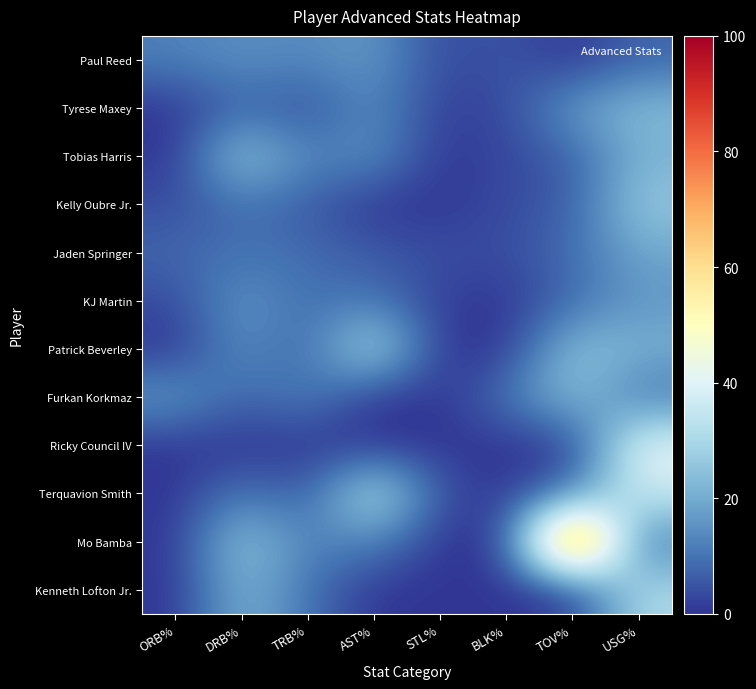

Reading right to left, extract all data points from this chart.

Paul Reed: USG%=7.8	TOV%=0.0	BLK%=5.5	STL%=3.0	AST%=17.0	TRB%=13.4	DRB%=15.0	ORB%=12.1
Tyrese Maxey: USG%=23.2	TOV%=17.6	BLK%=2.9	STL%=1.6	AST%=14.7	TRB%=3.5	DRB%=7.9	ORB%=0.0
Tobias Harris: USG%=21.3	TOV%=6.5	BLK%=2.9	STL%=0.0	AST%=15.7	TRB%=12.4	DRB%=27.9	ORB%=0.0
Kelly Oubre Jr.: USG%=26.5	TOV%=6.3	BLK%=3.5	STL%=0.0	AST%=0.0	TRB%=6.4	DRB%=9.6	ORB%=3.8
Jaden Springer: USG%=18.9	TOV%=9.2	BLK%=3.7	STL%=4.0	AST%=5.9	TRB%=8.9	DRB%=10.0	ORB%=8.0
KJ Martin: USG%=16.3	TOV%=8.7	BLK%=0.0	STL%=1.6	AST%=10.9	TRB%=9.1	DRB%=16.4	ORB%=3.3
Patrick Beverley: USG%=21.0	TOV%=25.3	BLK%=0.0	STL%=0.0	AST%=34.3	TRB%=6.8	DRB%=15.3	ORB%=0.0
Furkan Korkmaz: USG%=10.0	TOV%=25.0	BLK%=10.5	STL%=0.0	AST%=0.0	TRB%=12.8	DRB%=7.2	ORB%=17.3
Ricky Council IV: USG%=42.6	TOV%=0.0	BLK%=0.0	STL%=0.0	AST%=0.0	TRB%=0.0	DRB%=0.0	ORB%=0.0
Terquavion Smith: USG%=36.4	TOV%=11.1	BLK%=0.0	STL%=4.7	AST%=35.9	TRB%=5.2	DRB%=11.7	ORB%=0.0
Mo Bamba: USG%=9.3	TOV%=100.0	BLK%=0.0	STL%=0.0	AST%=13.4	TRB%=11.9	DRB%=26.8	ORB%=0.0
Kenneth Lofton Jr.: USG%=31.1	TOV%=0.0	BLK%=0.0	STL%=0.0	AST%=0.0	TRB%=10.0	DRB%=22.4	ORB%=0.0